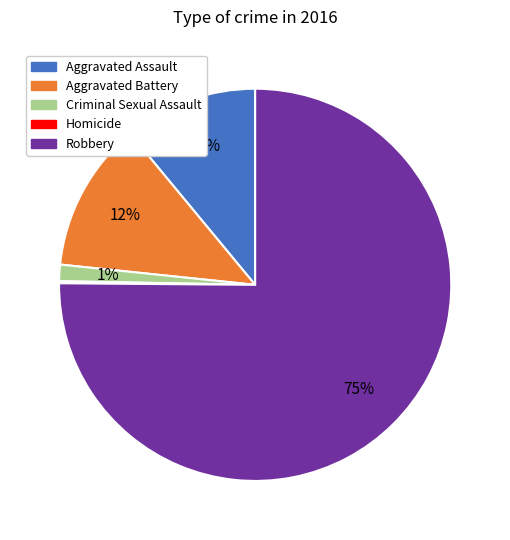

True or false: Aggravated Battery accounts for 24% of the total.

False